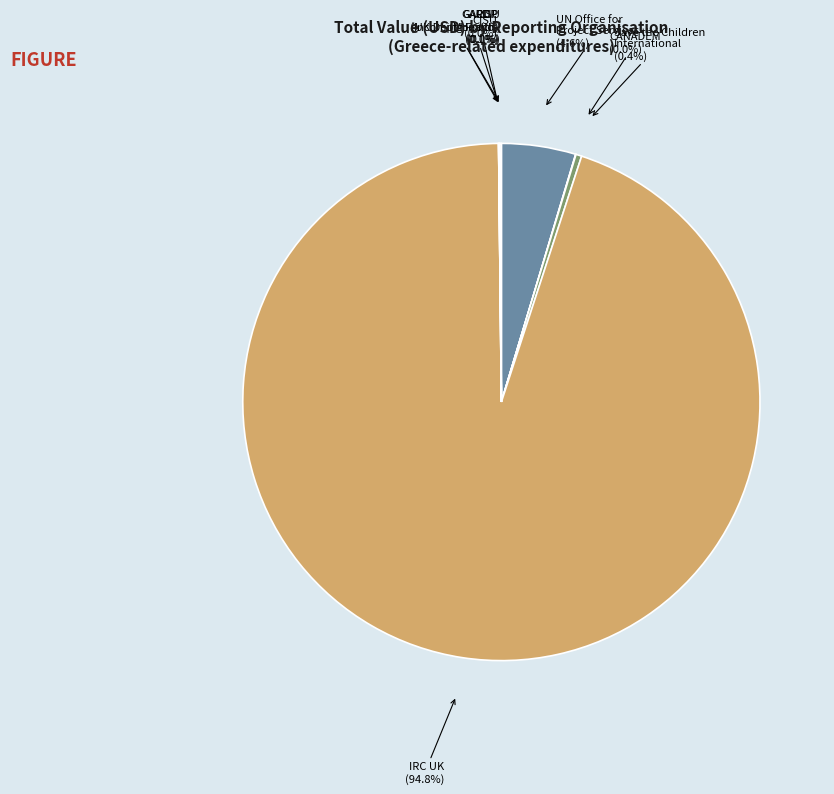

Which category has the biggest portion of the pie?

IRC UK